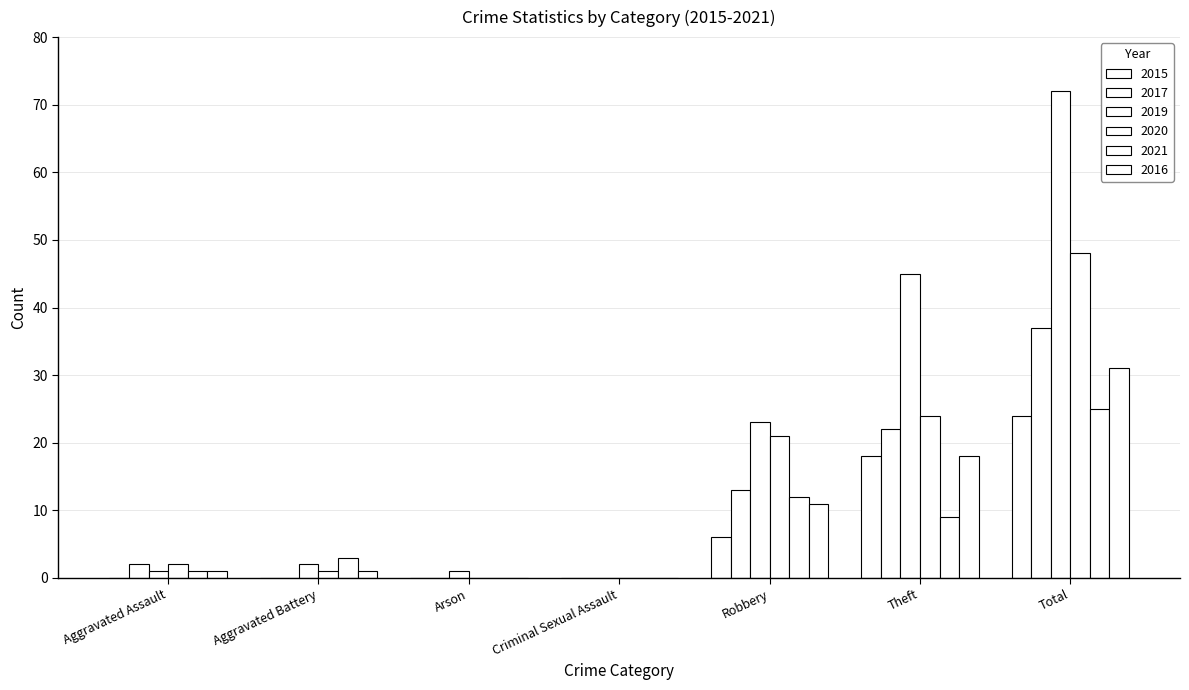

Reading right to left, extract all data points from this chart.

2015: Total=24	Theft=18	Robbery=6	Criminal Sexual Assault=0	Arson=0	Aggravated Battery=0	Aggravated Assault=0
2017: Total=37	Theft=22	Robbery=13	Criminal Sexual Assault=0	Arson=0	Aggravated Battery=0	Aggravated Assault=2
2019: Total=72	Theft=45	Robbery=23	Criminal Sexual Assault=0	Arson=1	Aggravated Battery=2	Aggravated Assault=1
2020: Total=48	Theft=24	Robbery=21	Criminal Sexual Assault=0	Arson=0	Aggravated Battery=1	Aggravated Assault=2
2021: Total=25	Theft=9	Robbery=12	Criminal Sexual Assault=0	Arson=0	Aggravated Battery=3	Aggravated Assault=1
2016: Total=31	Theft=18	Robbery=11	Criminal Sexual Assault=0	Arson=0	Aggravated Battery=1	Aggravated Assault=1